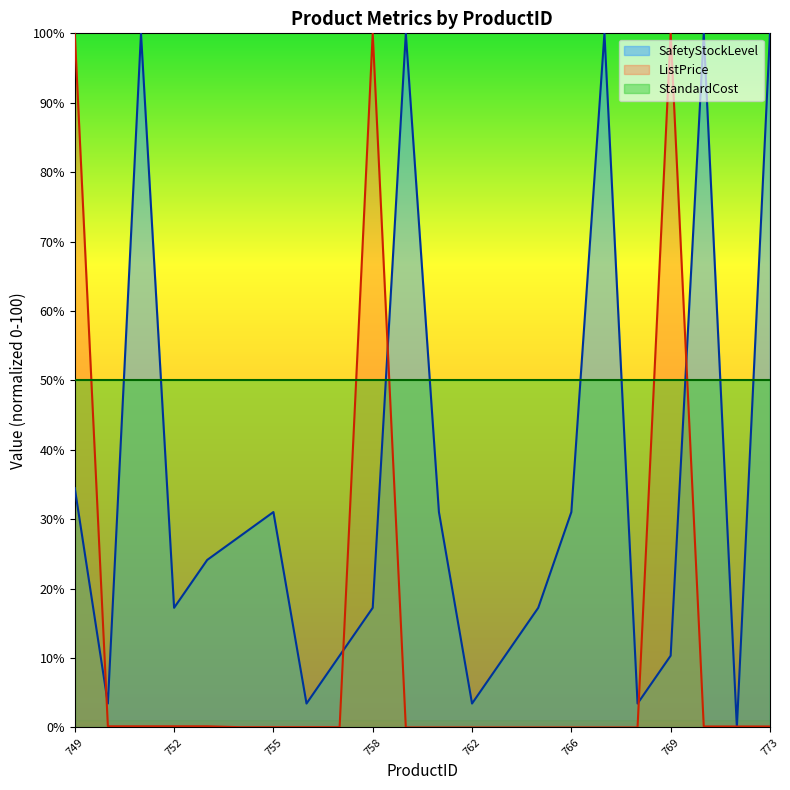

True or false: ListPrice has a value of 0.0 at 766.

True